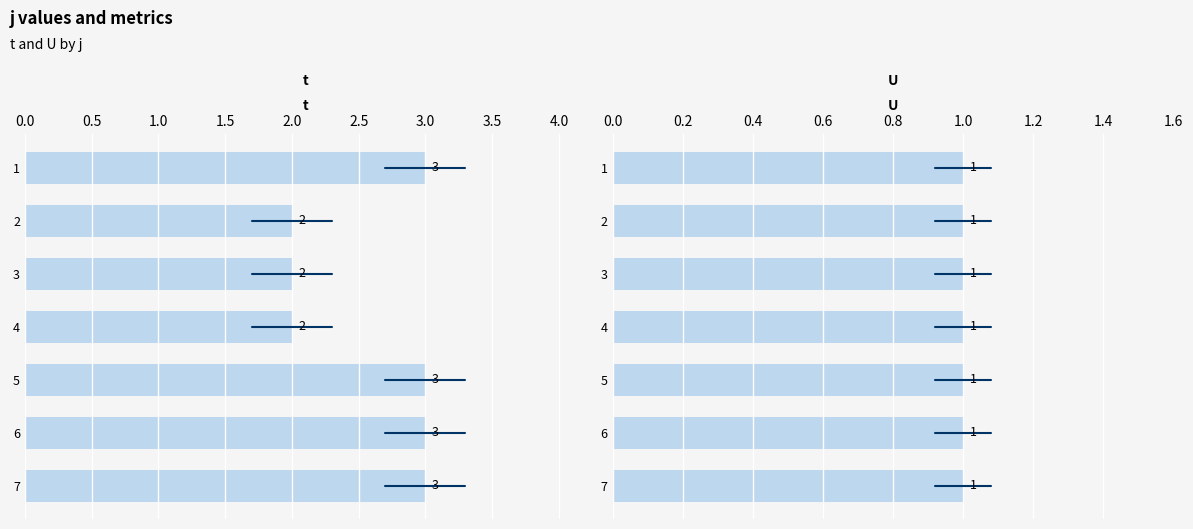

At how many categories does at least one series exceed 1?

7